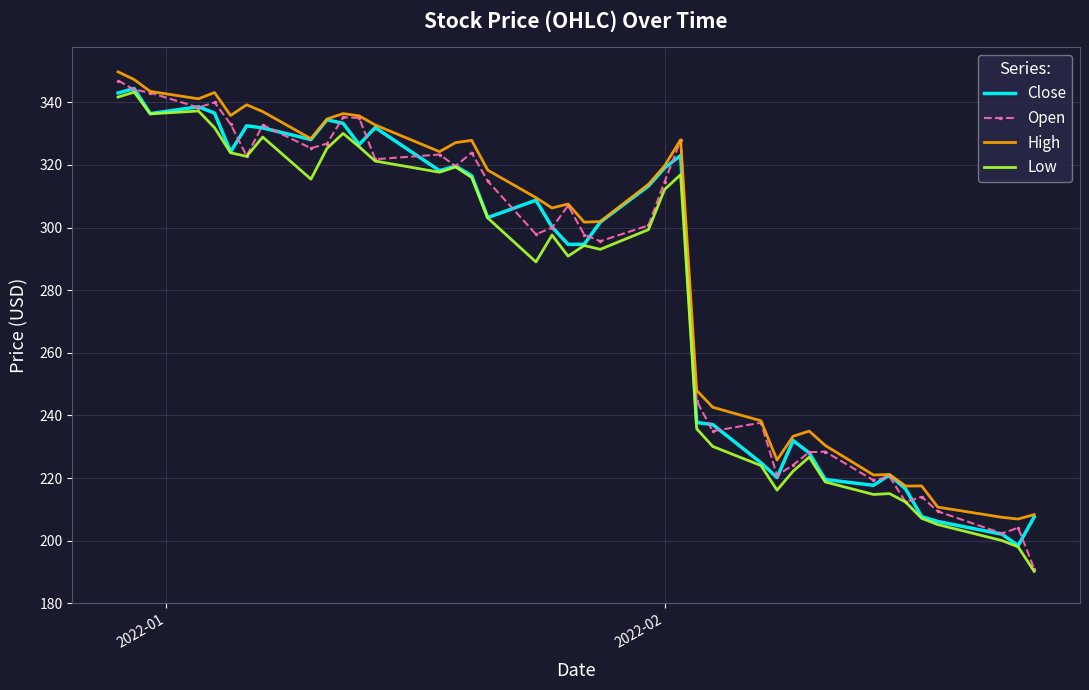

True or false: Low and High intersect in this chart.

False